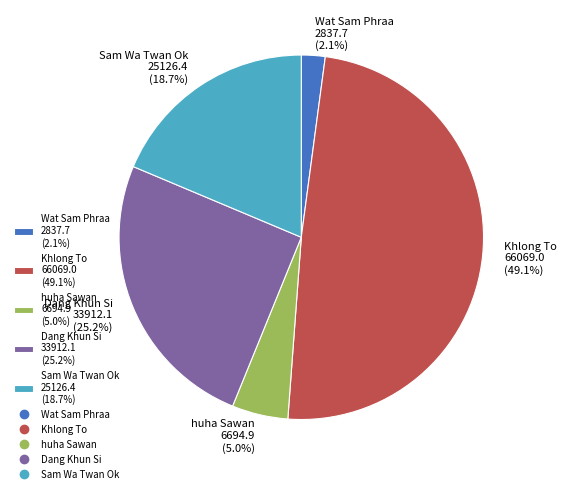

Does any single category account for the majority?

No